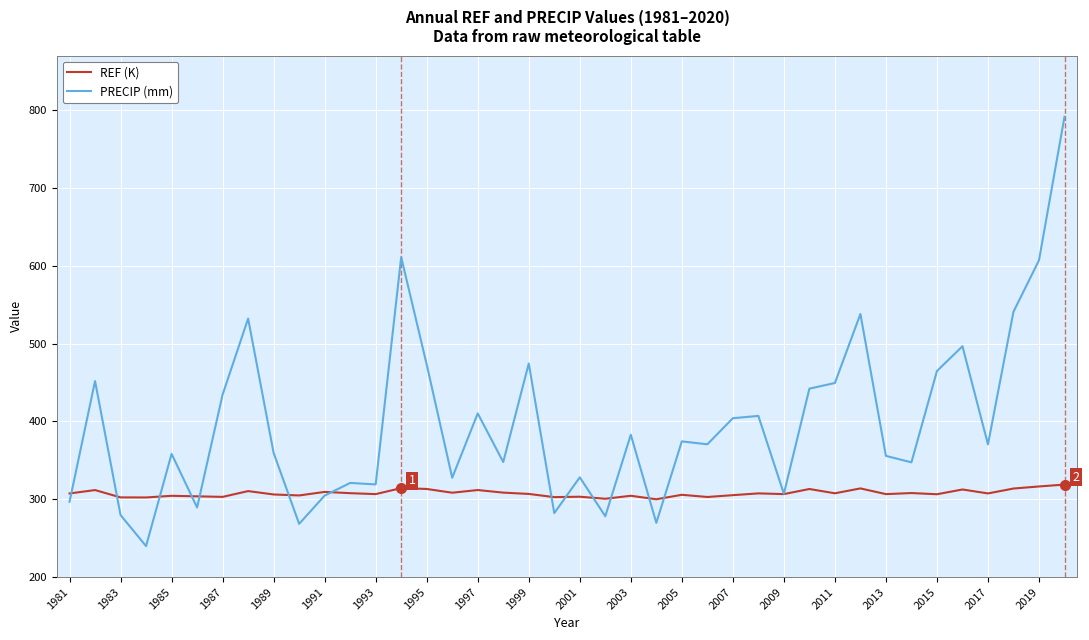

Which series has the widest spread of values?

PRECIP (mm)